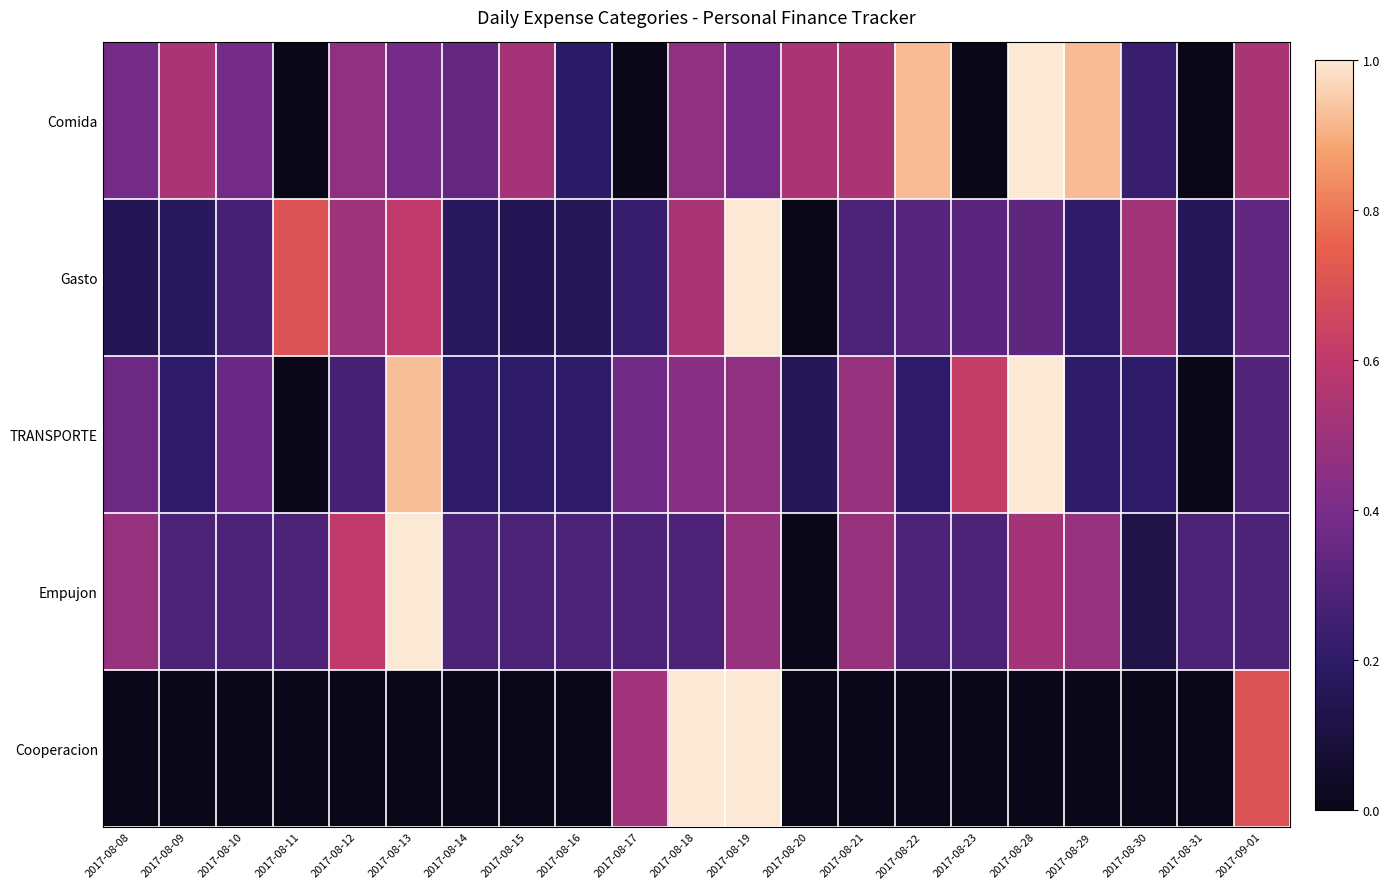

At which category does the chart reach its minimum across all series?

2017-08-11